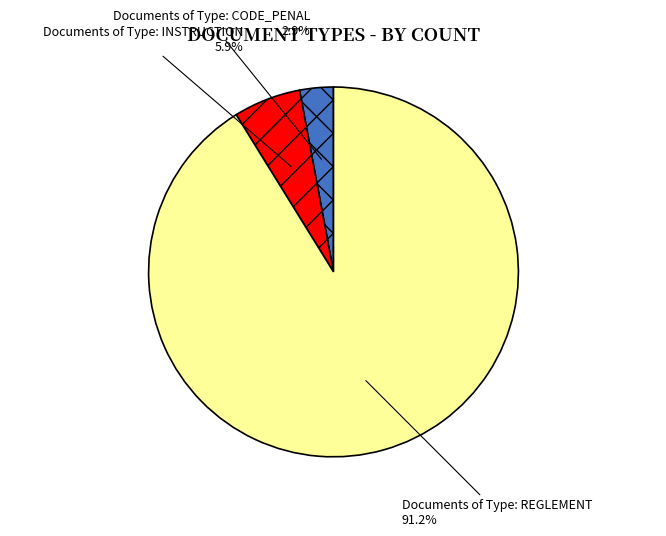

How many segments does this pie chart have?

3